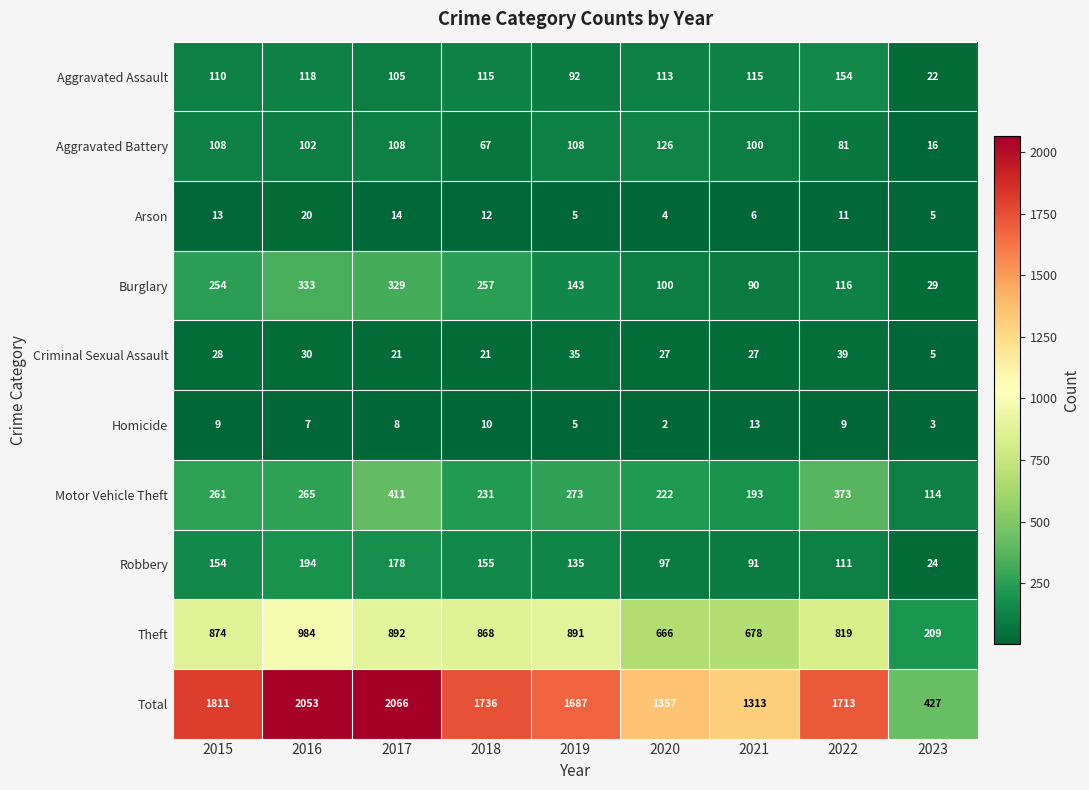

What is the difference between the maximum and second lowest values in the Homicide series?

10